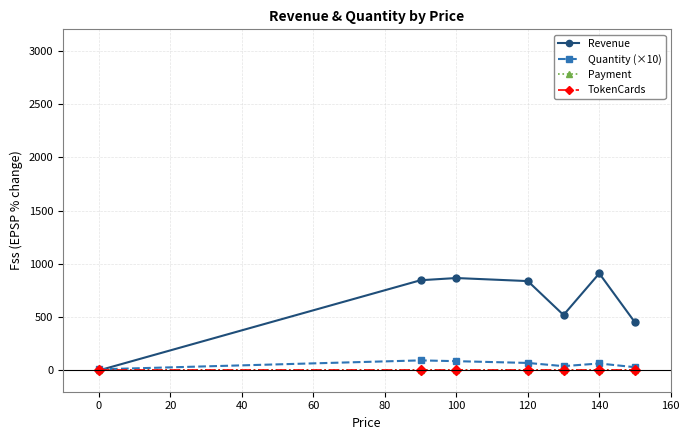

True or false: Revenue and Payment cross at least once.

False